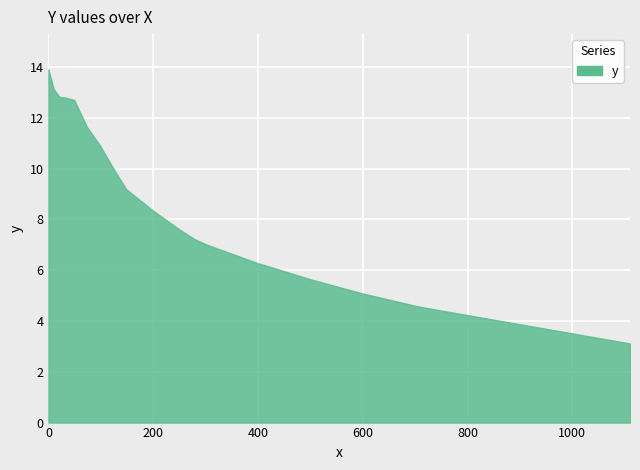

Rank the categories by value from lowest to highest.

1110, 1100, 1000, 900, 800, 714, 700, 600, 500, 406, 400, 300, 279, 250, 200, 195, 150, 148, 125, 100, 99, 75, 74, 50, 49, 25, 30, 20, 10, 0